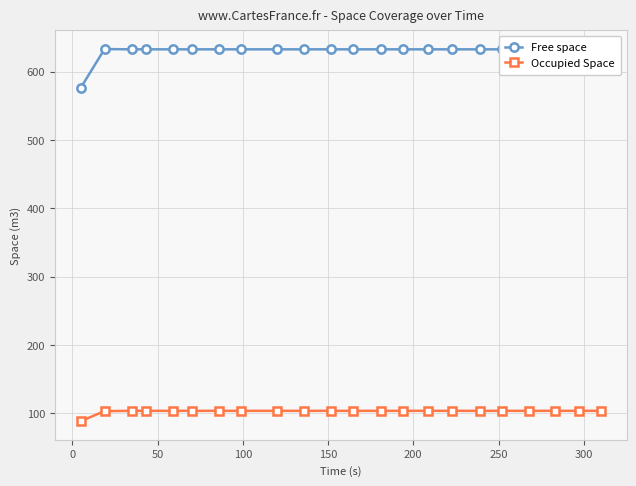

Rank the series by their average value, from lowest to highest.

Occupied Space, Free space